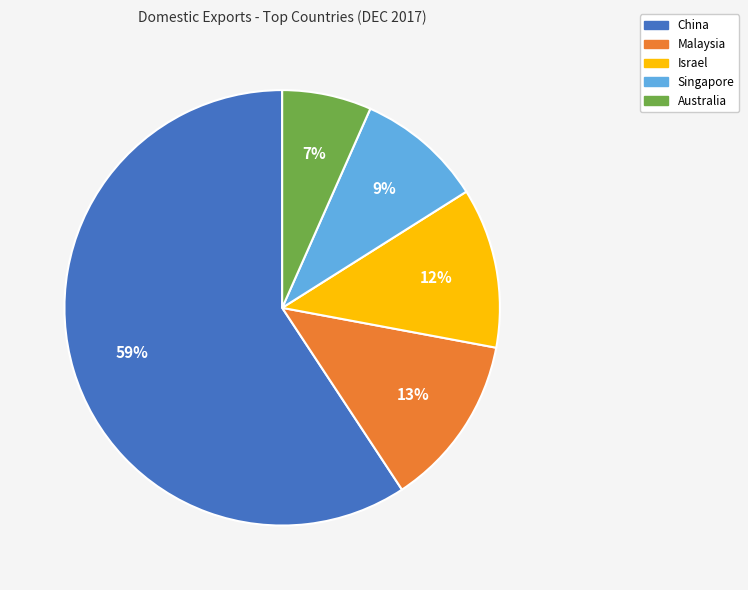

What is the largest slice in the pie chart?

China